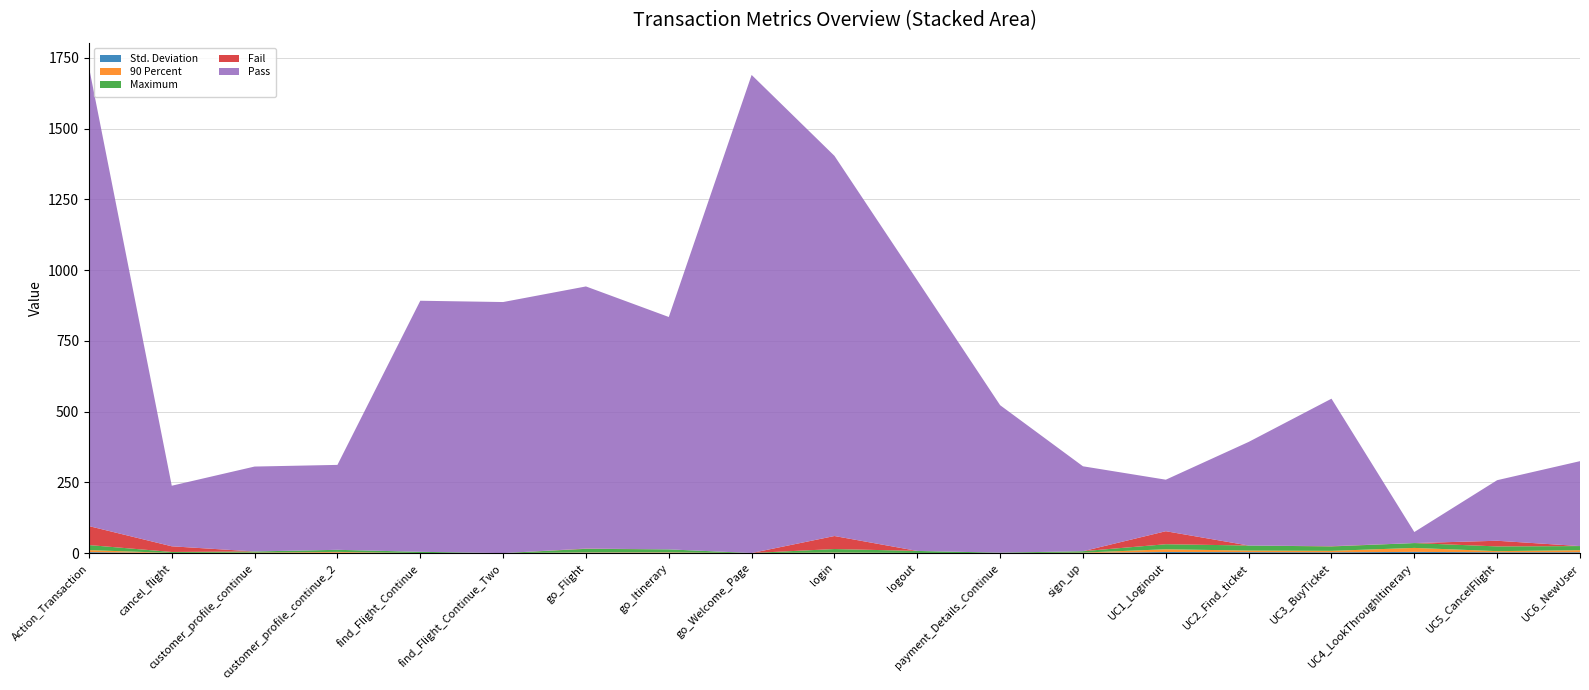

Reading right to left, extract all data points from this chart.

Std. Deviation: 3.1	3.0	4.4	3.0	3.4	4.0	0.8	0.1	0.7	1.1	0.0	1.4	1.7	0.0	0.4	1.5	0.7	0.5	3.4
90 Percent: 7.3	4.1	14.1	5.1	5.6	9.7	1.1	0.0	0.1	1.3	0.2	1.6	1.4	0.0	0.1	2.9	1.2	0.2	7.3
Maximum: 14.6	16.7	17.1	15.6	17.9	17.8	4.9	1.5	7.0	12.1	0.2	10.2	12.1	0.1	4.2	7.4	4.0	3.5	17.9
Fail: 0.0	20.0	0.0	1.0	0.0	46.0	0.0	0.0	0.0	46.0	0.0	0.0	1.0	0.0	0.0	0.0	0.0	20.0	67.0
Pass: 300.0	214.0	39.0	521.0	366.0	182.0	300.0	521.0	956.0	1343.0	1689.0	821.0	926.0	887.0	887.0	300.0	300.0	214.0	1622.0